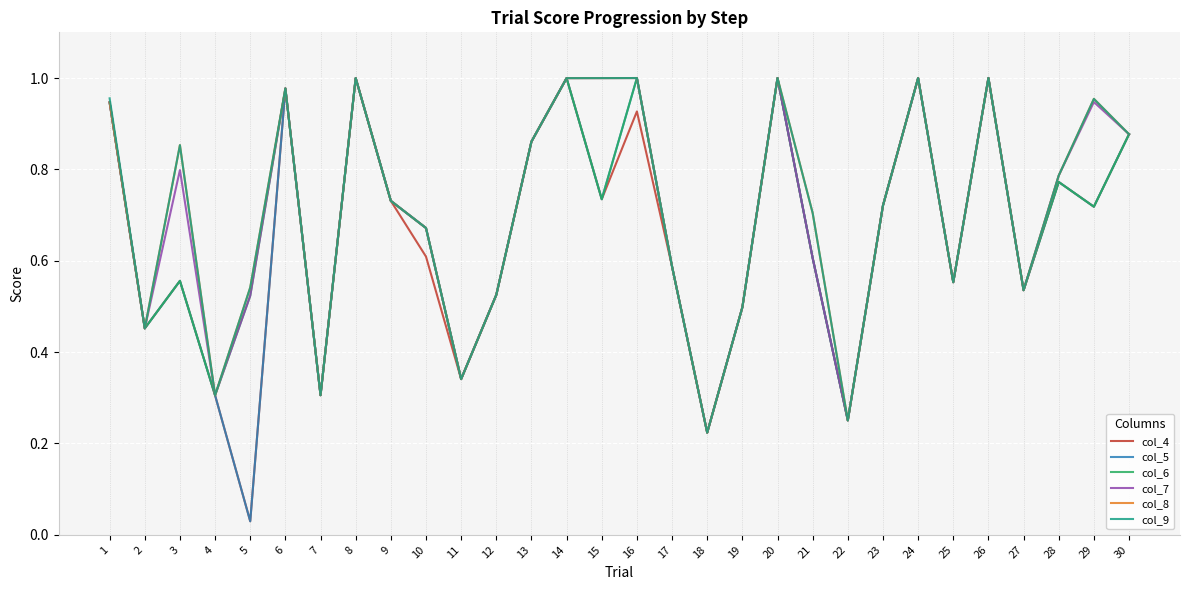

The col_8 series shows 0.6 at 3. True or false?

False